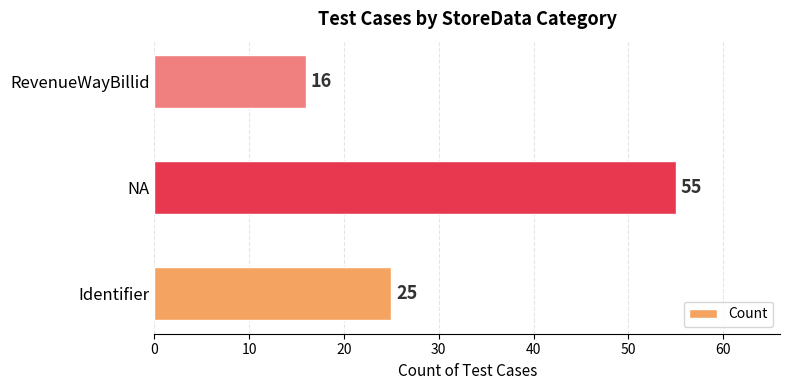

At which label is the value closest to 35?

Identifier